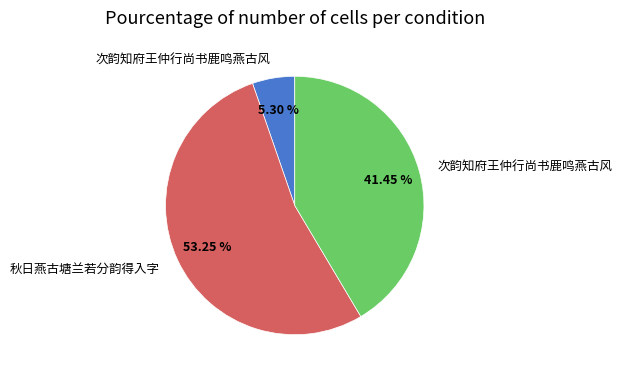

Is there any slice that represents more than half of the pie?

Yes